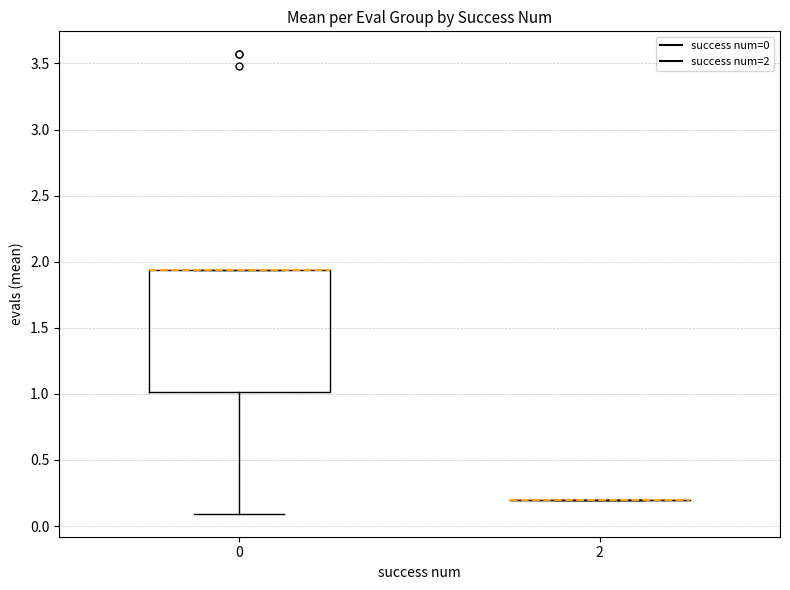

Which box is the tallest, from its lower edge to its upper edge?

0